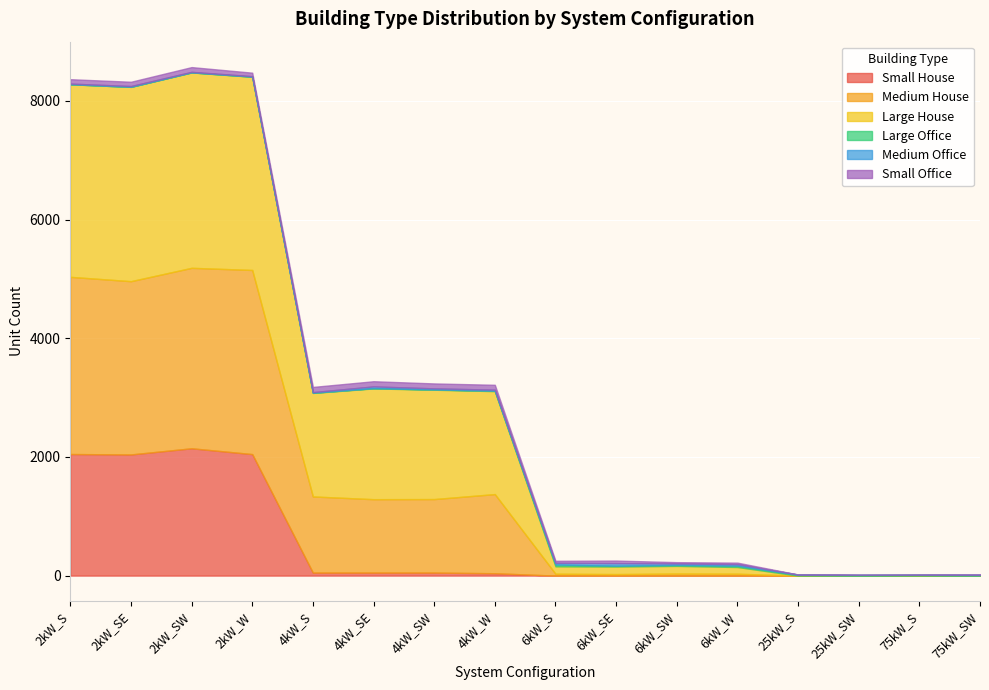

At 25kW_S, list the series in order from largest to smallest.

Large Office, Medium Office, Small House, Medium House, Large House, Small Office